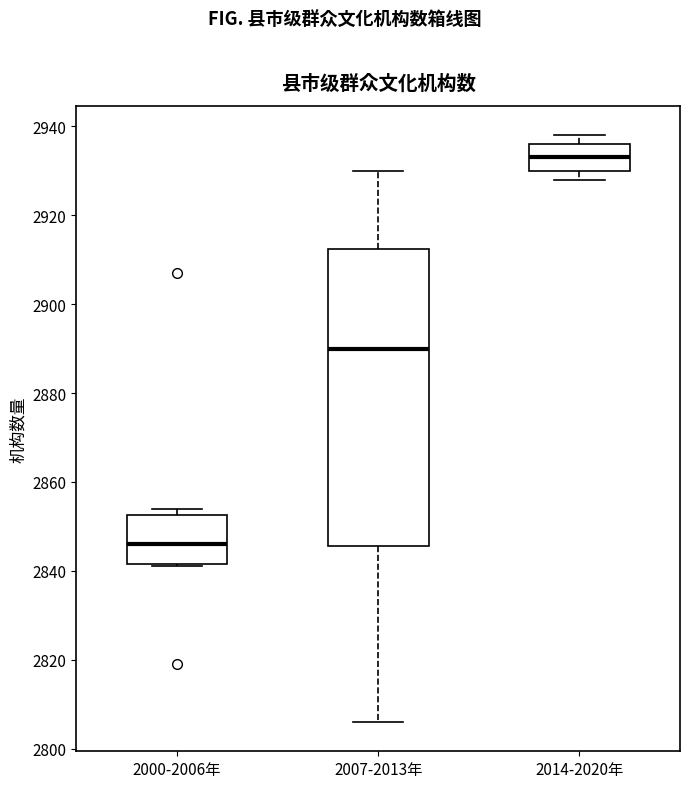

Where is the upper edge of the box for 2000-2006年 on the y-axis? The values are not printed on the chart, so give them approximately, as read against the axis.

2852